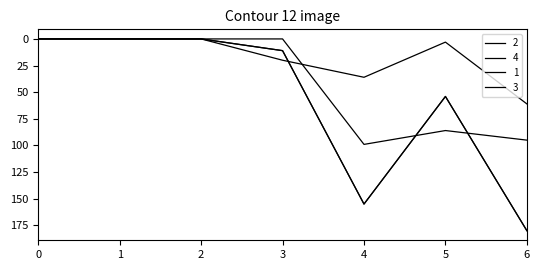

True or false: 3 and 4 cross at least once.

False